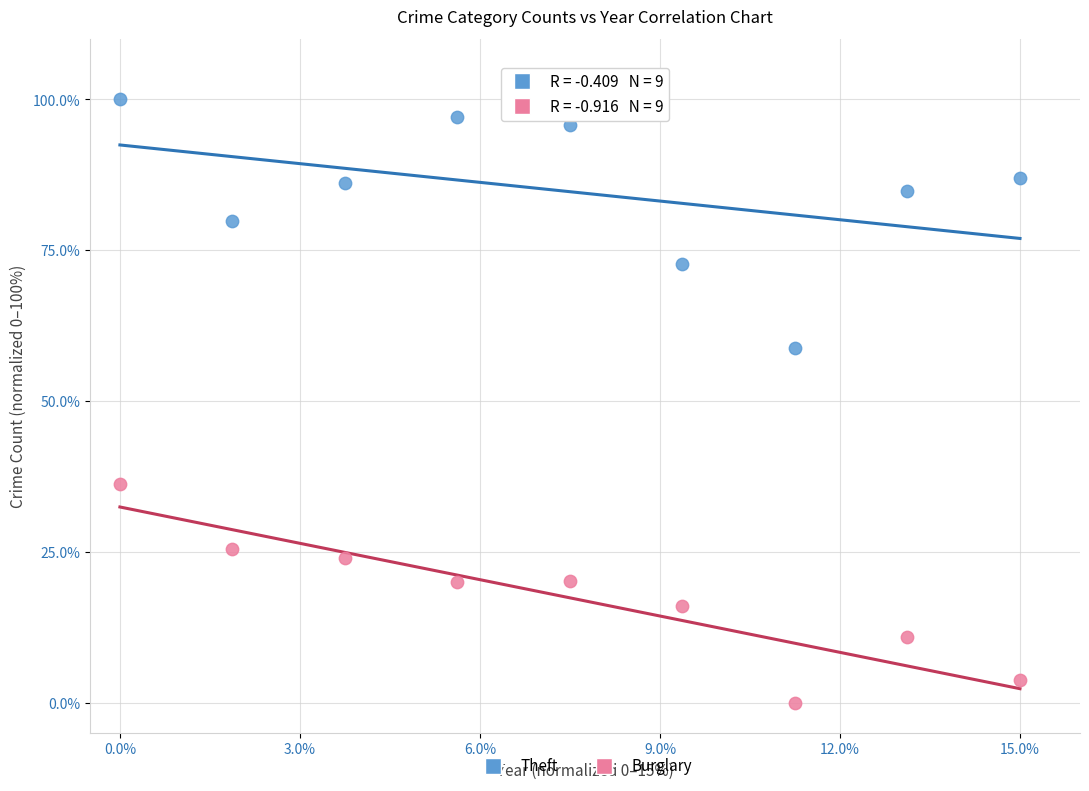

Which series reaches the maximum Y coordinate?

Theft